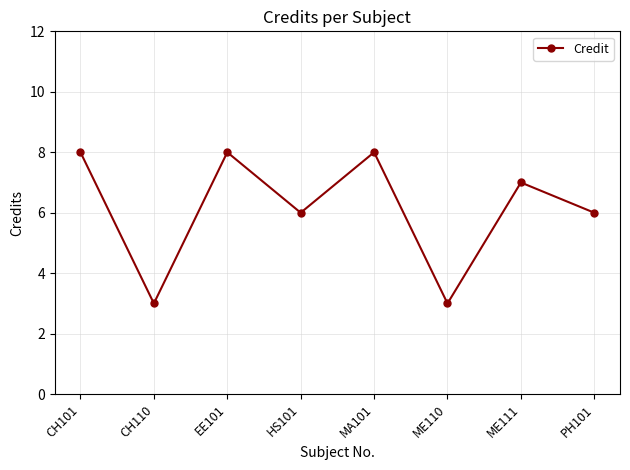

Where is the first local maximum?

EE101